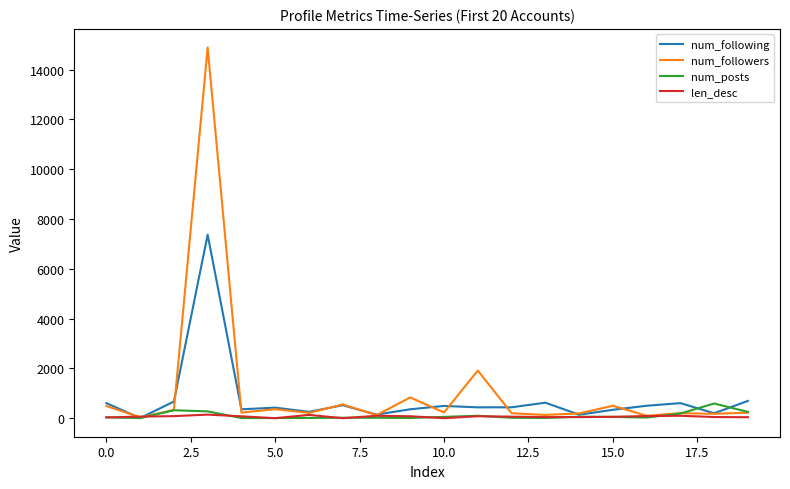

What is the greatest value displayed?

14890